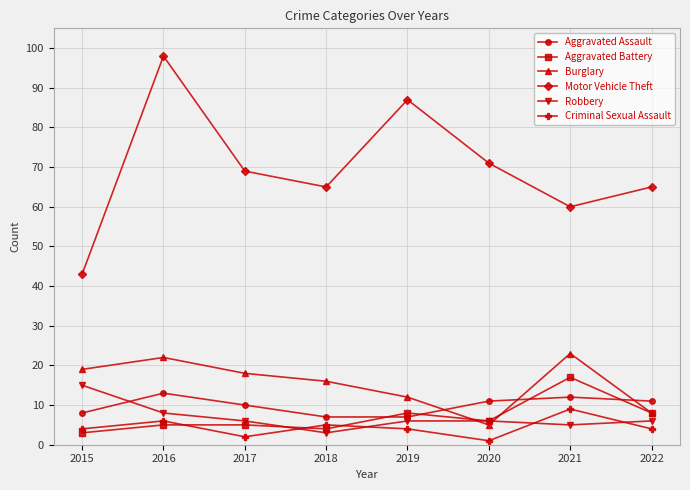

Where is the first local minimum for Robbery?

2018